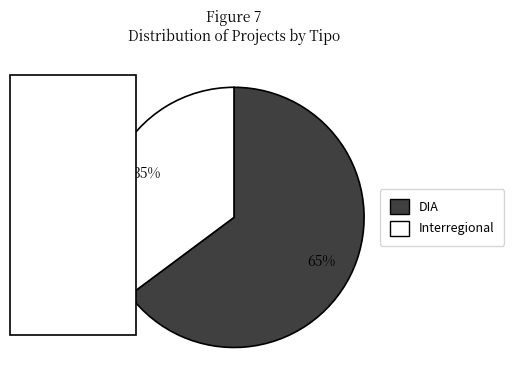

Count the number of slices in the pie.

2